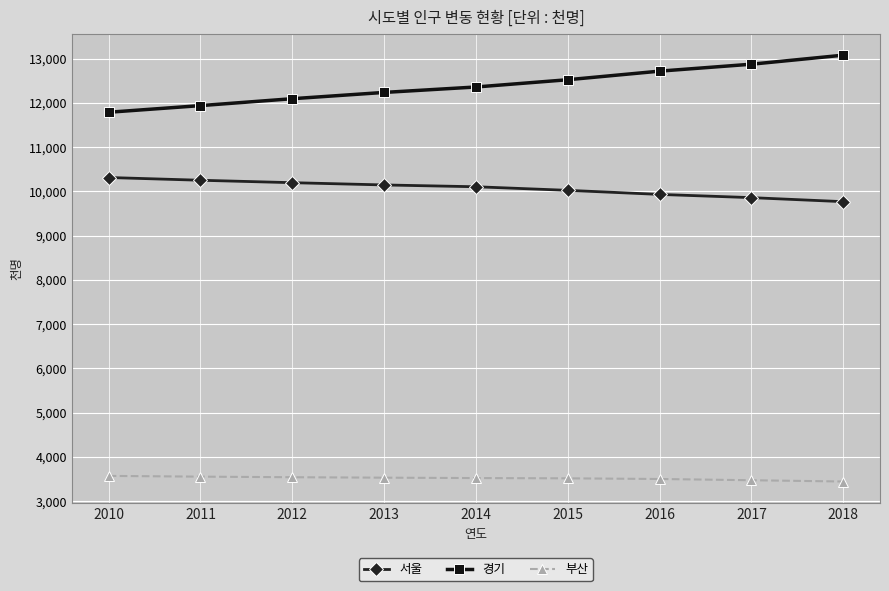

Rank the series by their average value, from lowest to highest.

부산, 서울, 경기